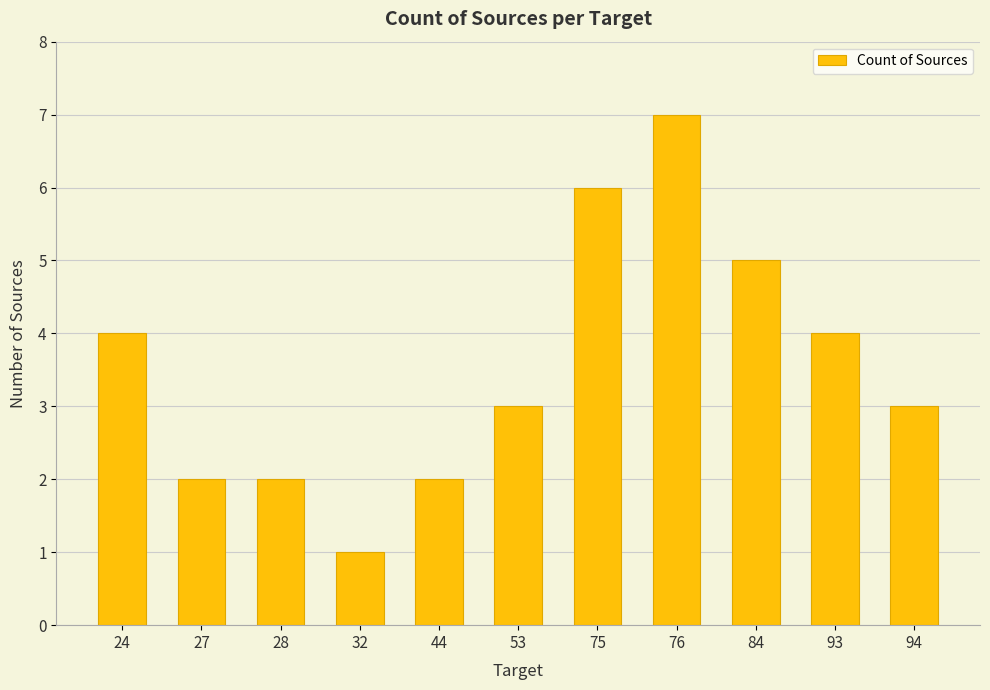

What is the greatest value displayed?

7